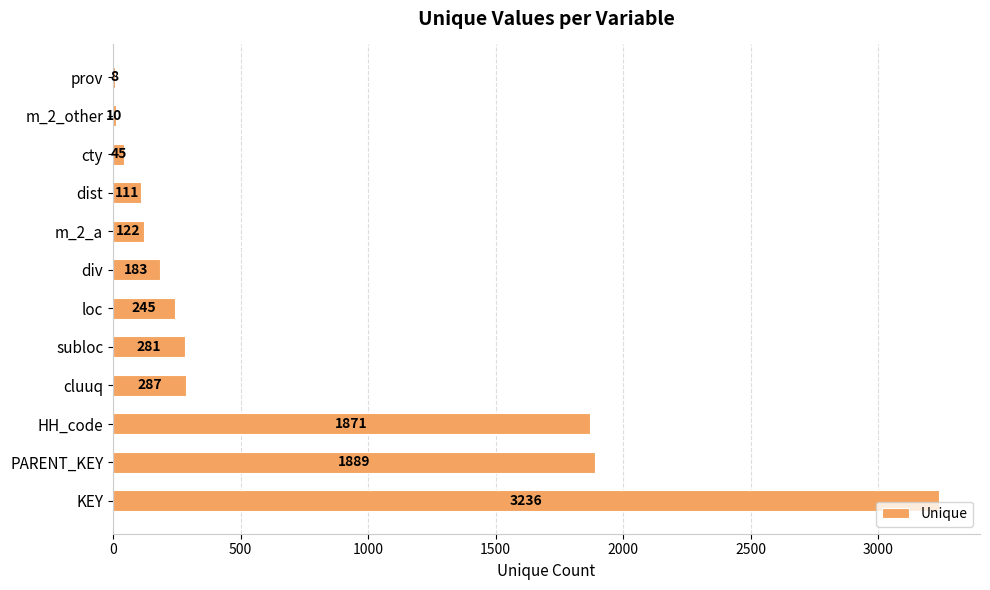

Does the chart contain stacked bars?

No